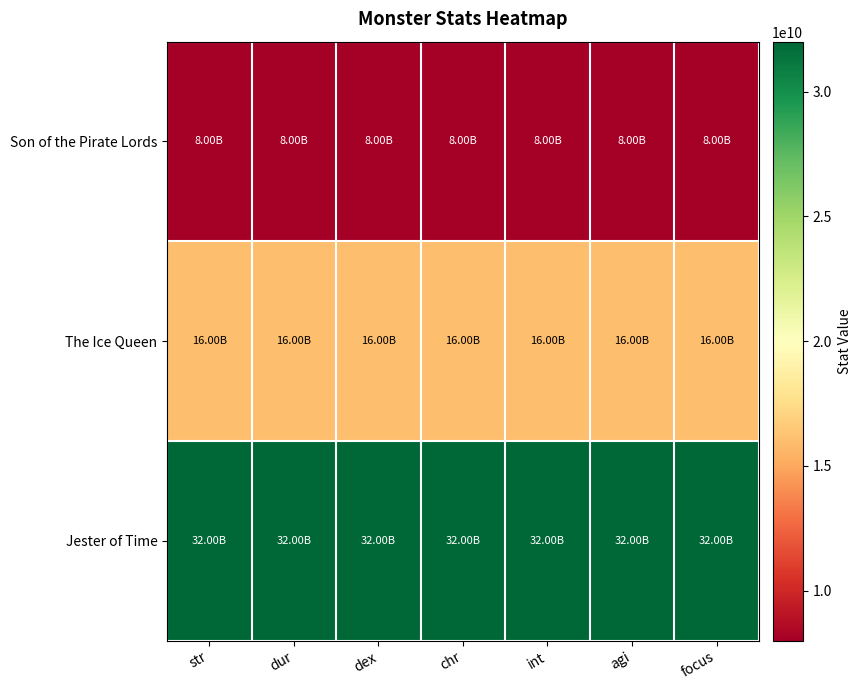

Which label corresponds to the smallest value in the chart?

str